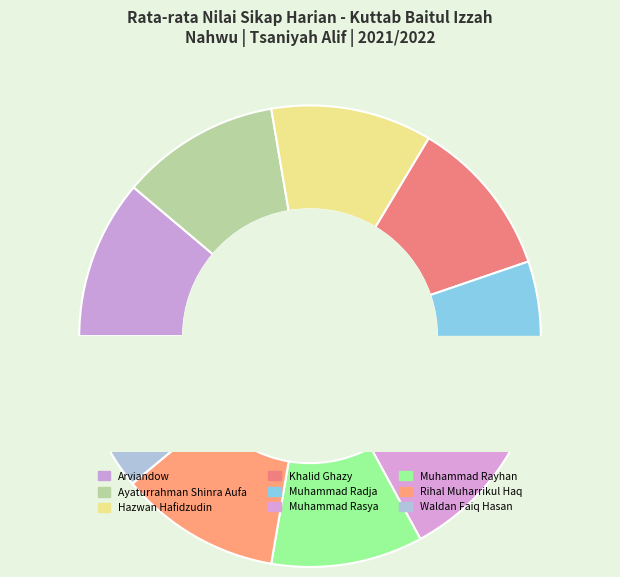

True or false: Ayaturrahman Shinra Aufa accounts for 11% of the total.

True